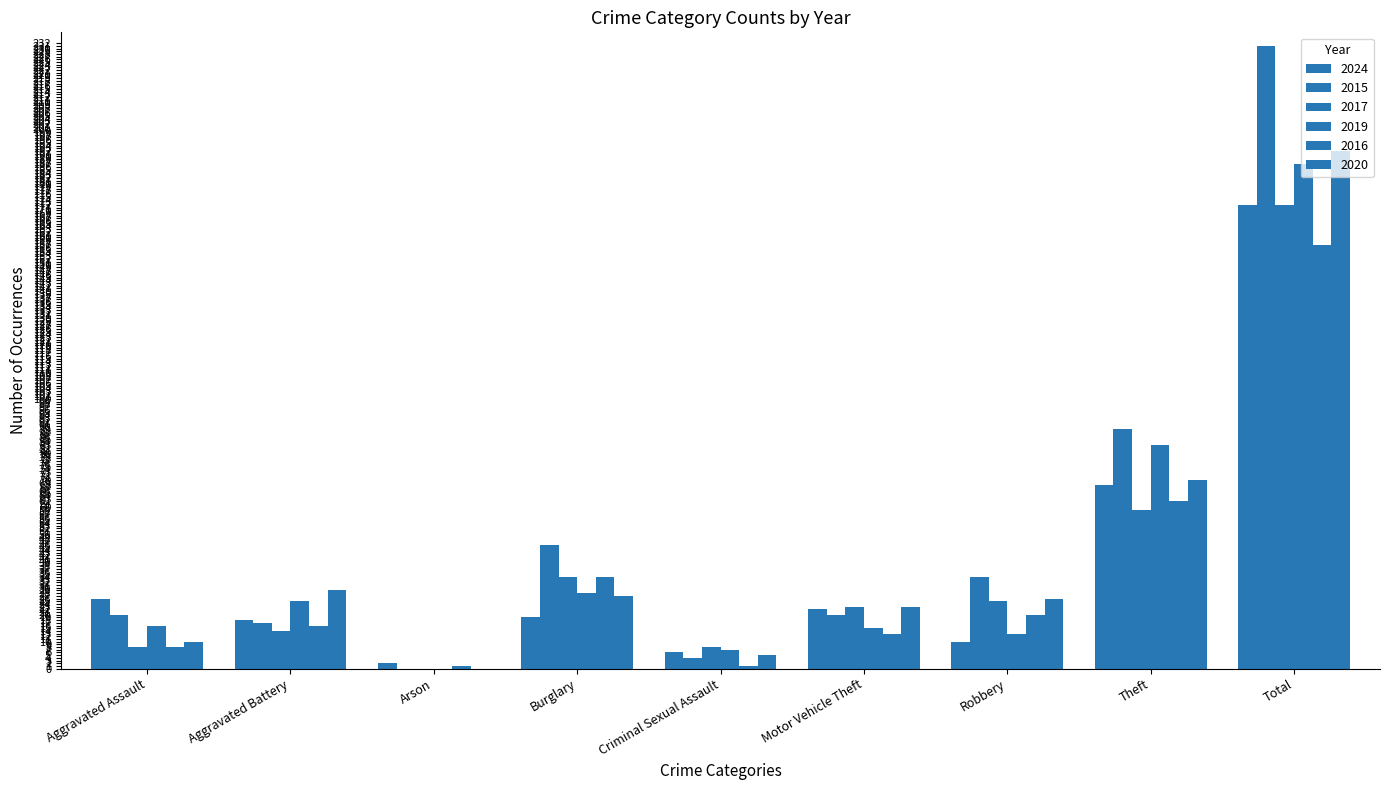

Is the value of 2019 at Criminal Sexual Assault greater than the value of 2020 at Total?

No